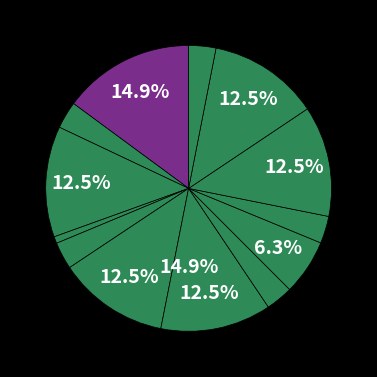

What is the change in value from 秋雨将至新凉满户忽有故园桑梓之念因寄东斋 to 元夕雨中偶成四绝奉寄东斋 其二?

+884524